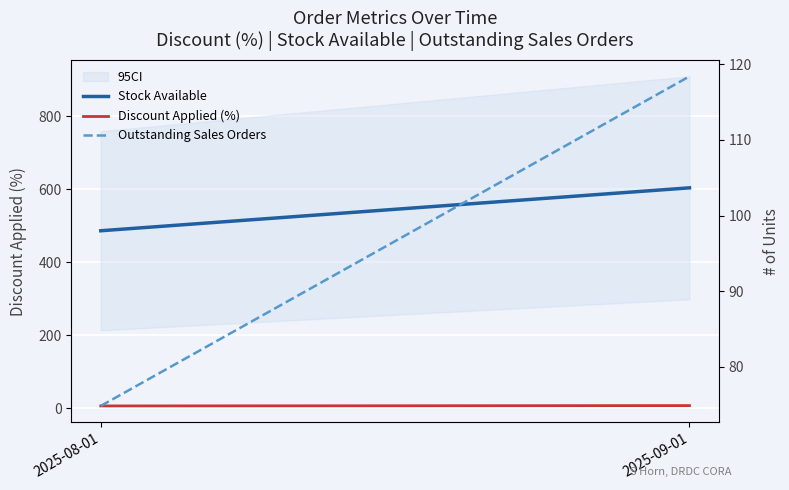

What is the difference between the Discount Applied (%) values at 2025-08-01 and 2025-09-01?

0.9